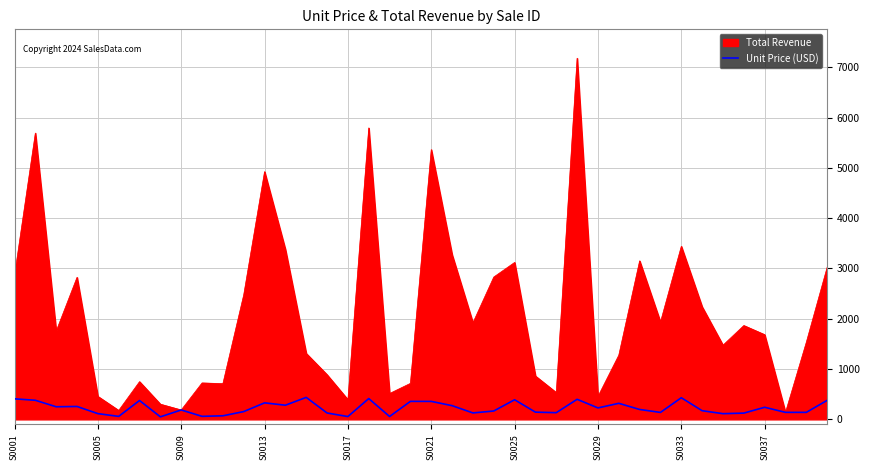

Which series has the widest spread of values?

Total Revenue